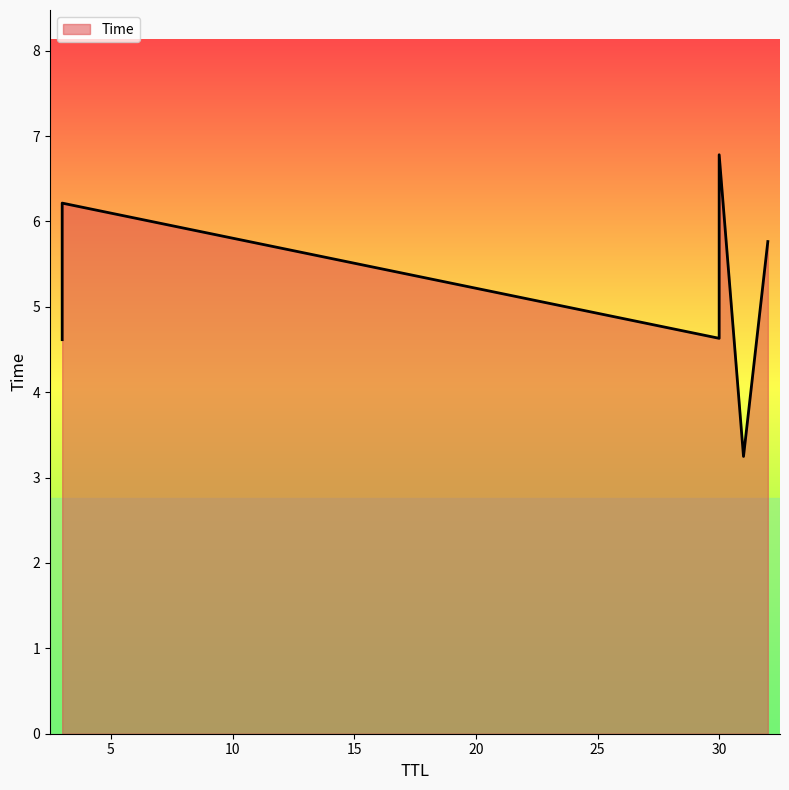

Does the chart display data point markers on the line(s)?

No